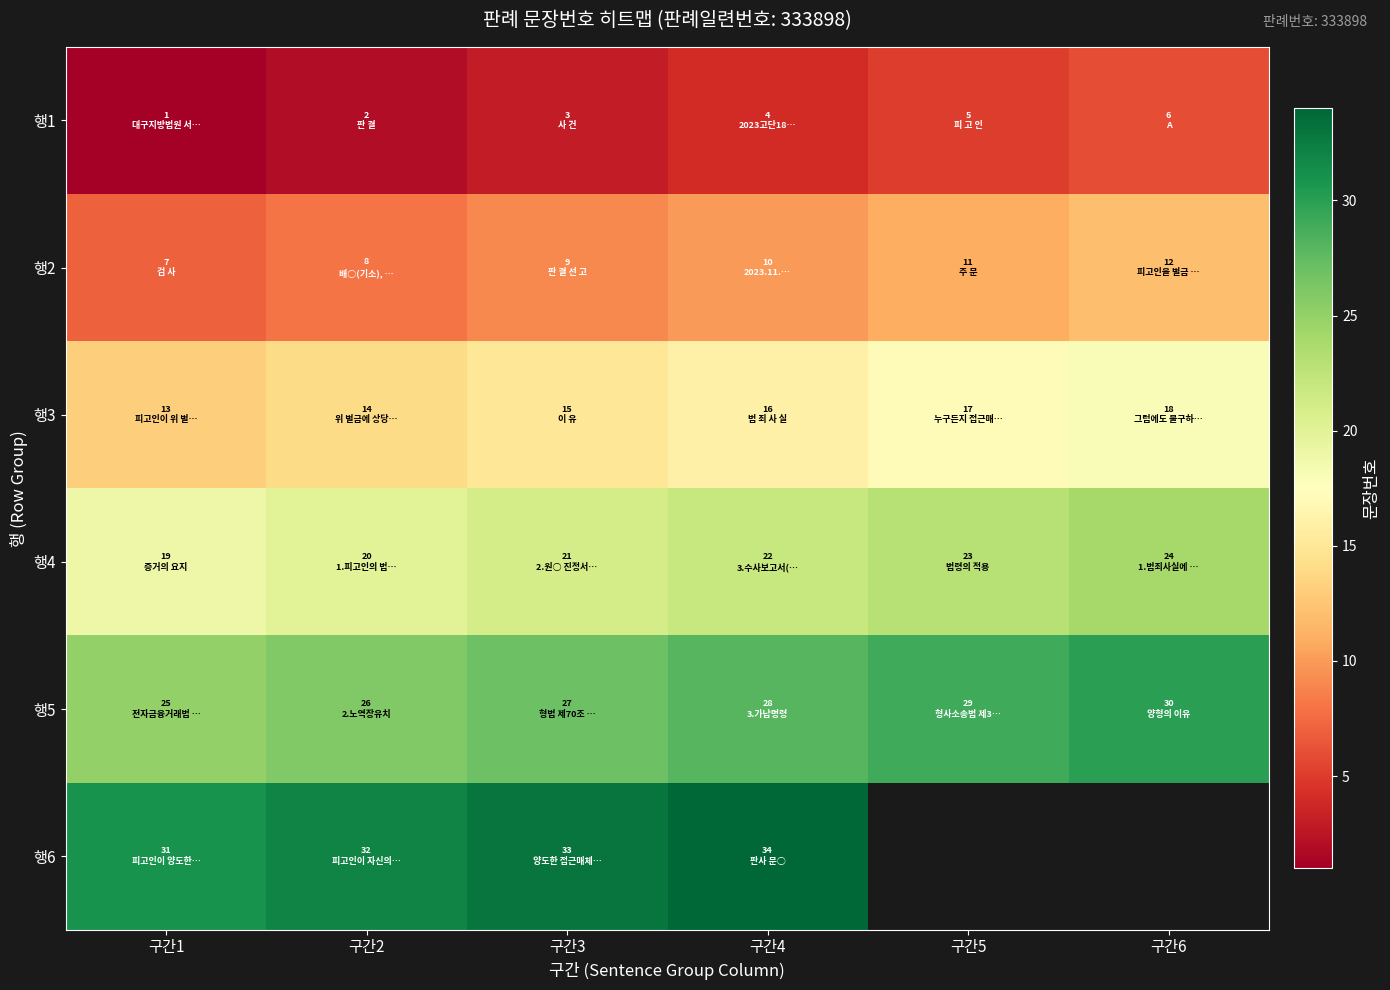

At how many categories does at least one series exceed 31?

3